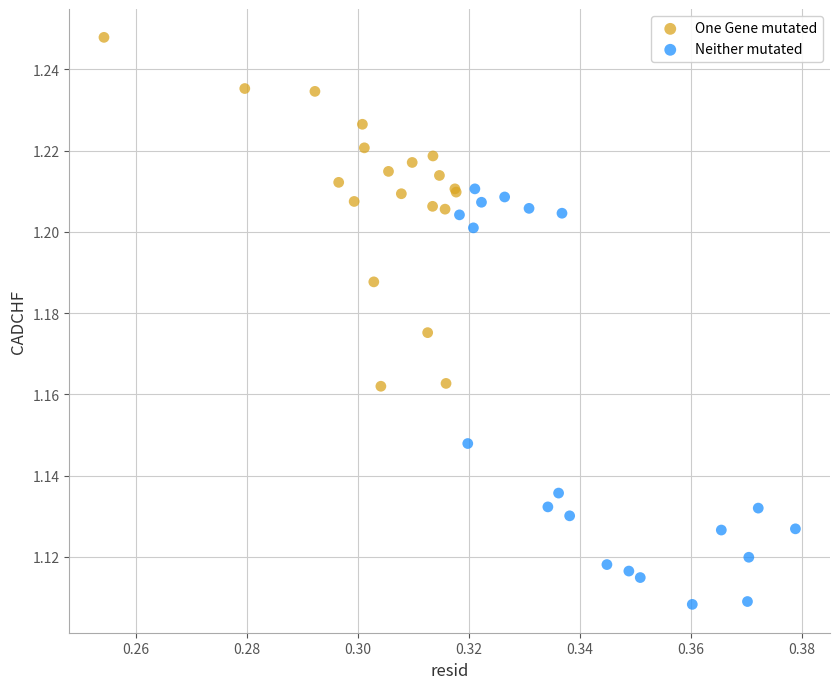

Which series contains the lowest Y value?

Neither mutated